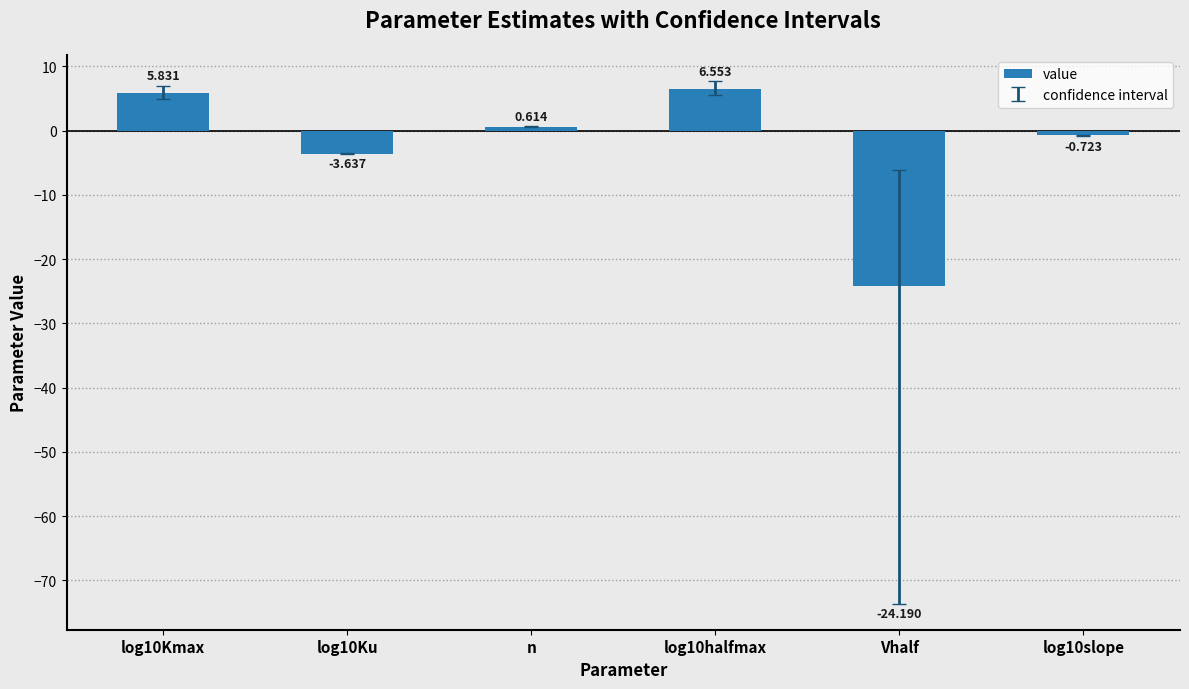

Approximately how many times larger is the value at n compared to log10halfmax?

0.1